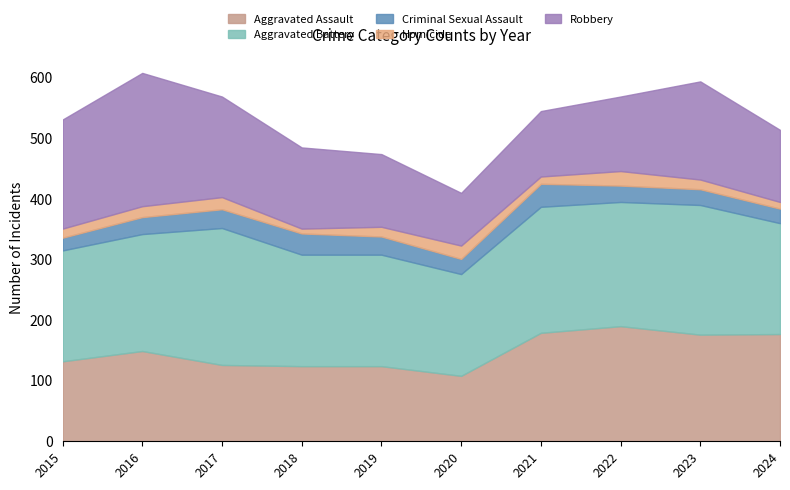

What are all the series names shown in the legend?

Aggravated Assault, Aggravated Battery, Criminal Sexual Assault, Homicide, Robbery